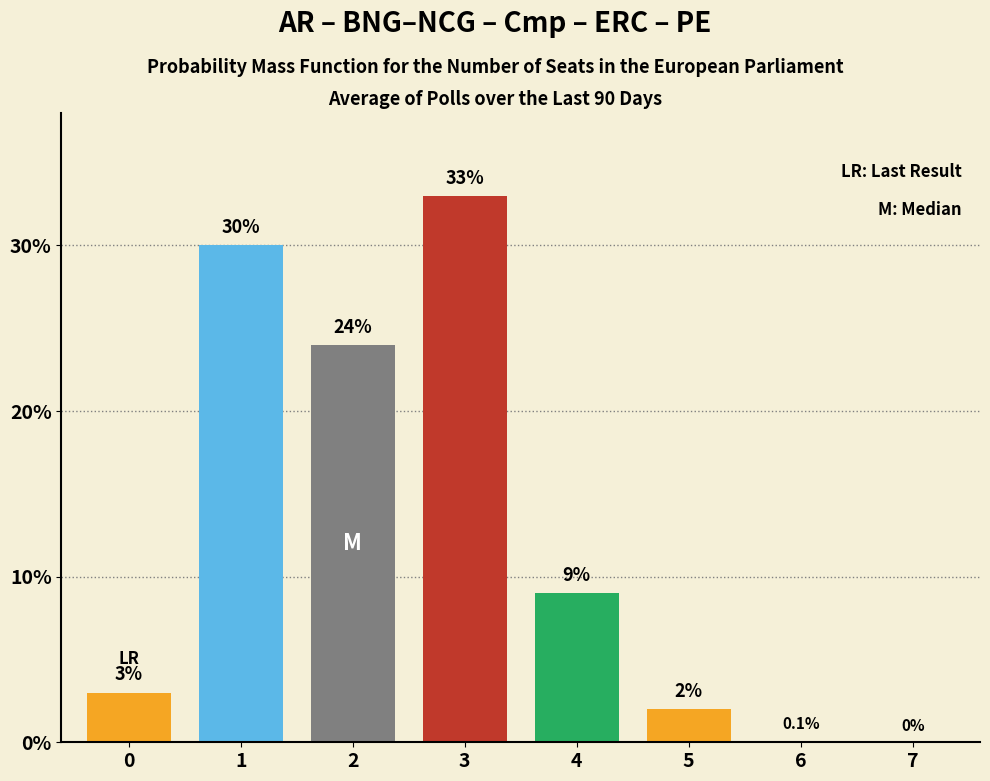

Reading left to right, what are all the values shown in this chart?

0=3.0	1=30.0	2=24.0	3=33.0	4=9.0	5=2.0	6=0.1	7=0.0